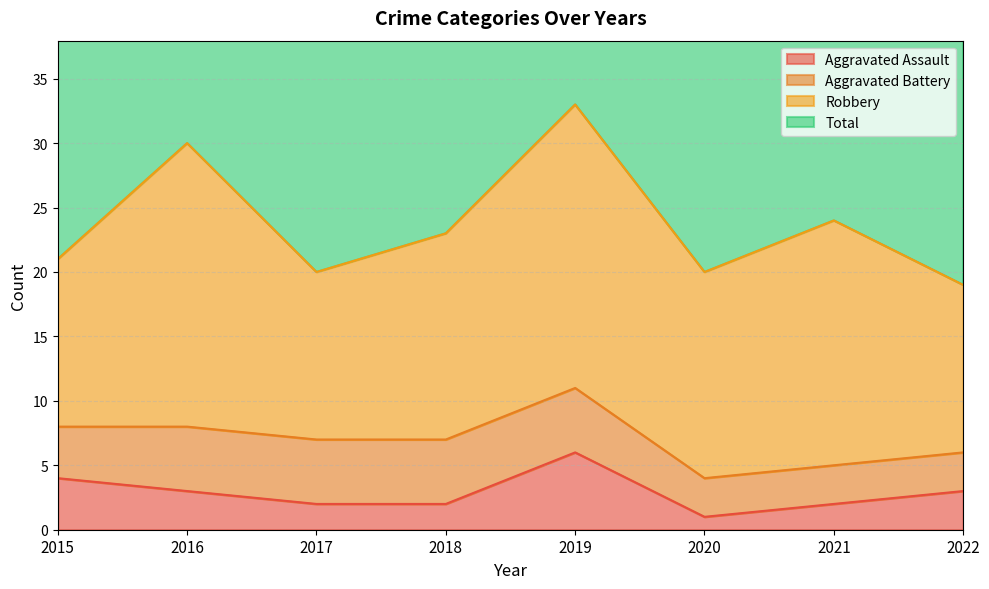

True or false: Aggravated Assault has a value of 1 at 2022.

False